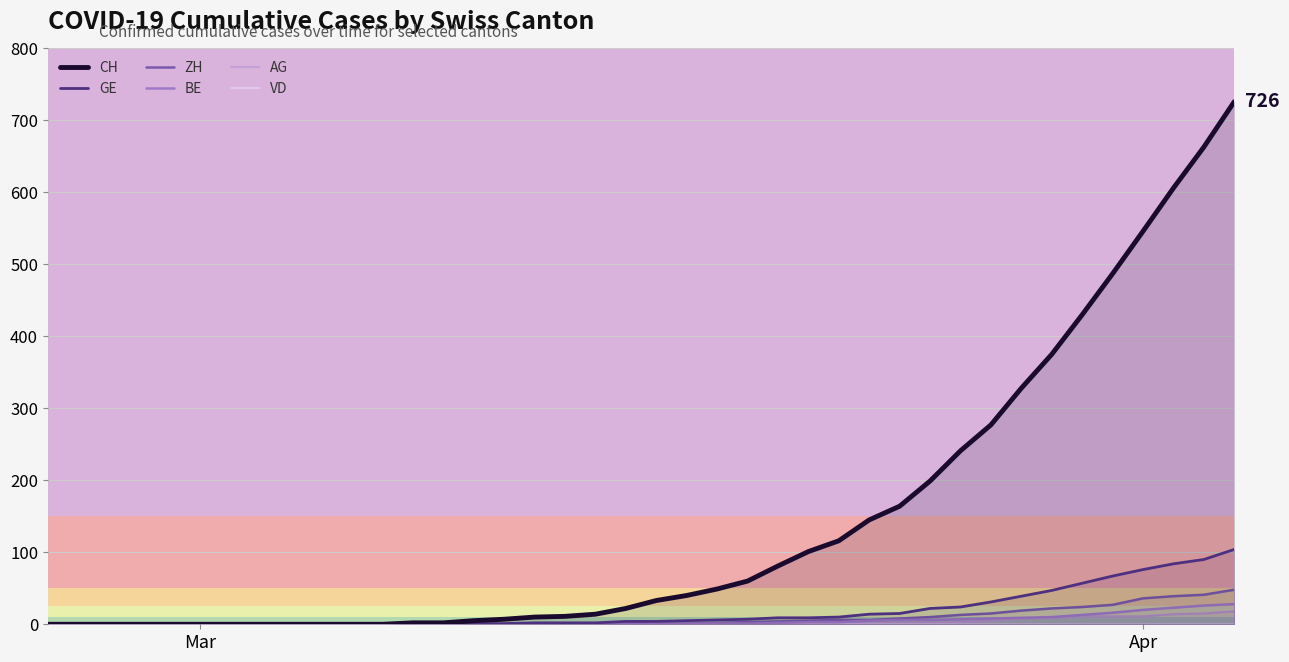

Which series has the largest range (max minus min)?

CH